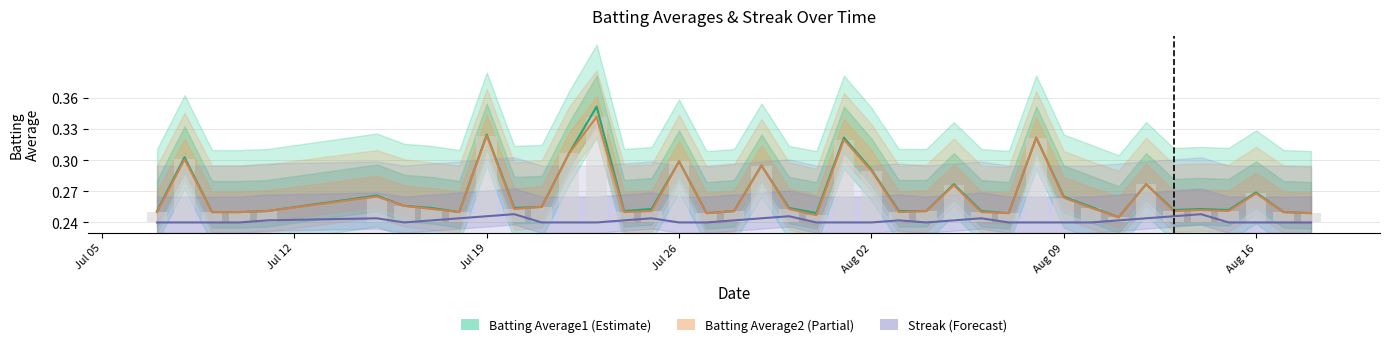

The Streak (scaled) series shows 0.1 at Jul 19. True or false?

False